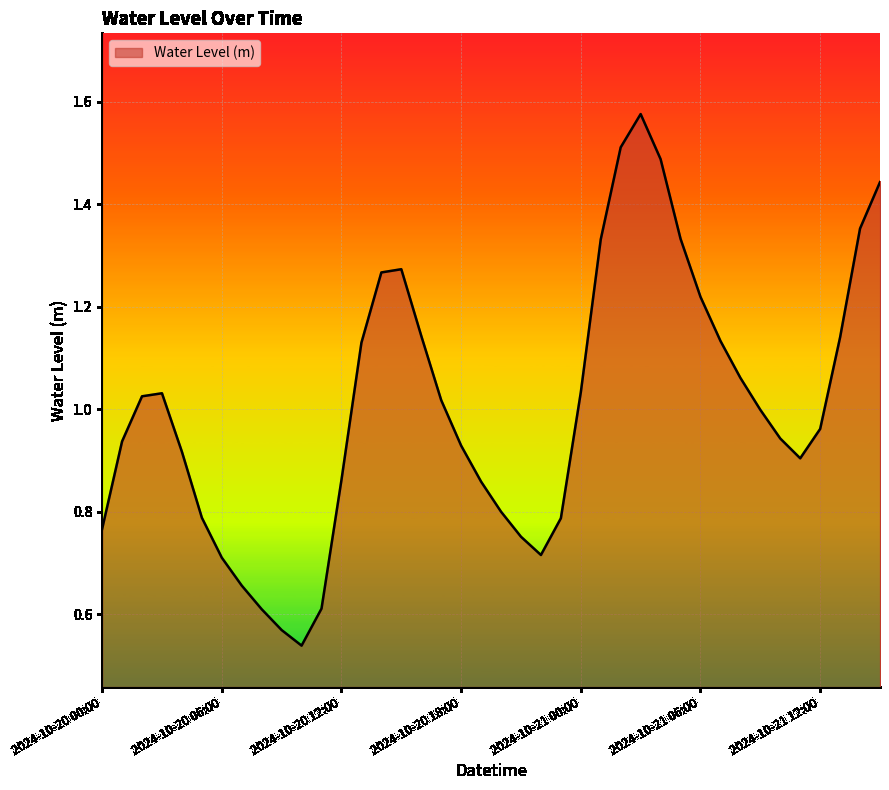

How many lines are shown in the chart?

1